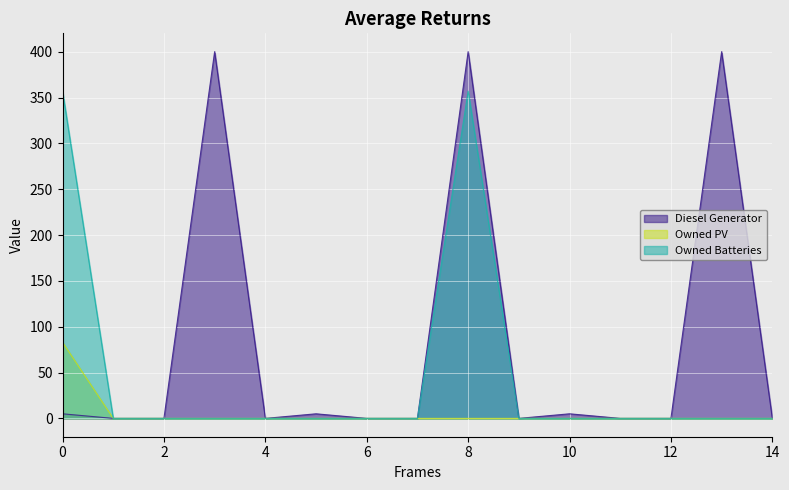

Rank the series at 5 from highest to lowest value.

Diesel Generator, Owned PV, Owned Batteries